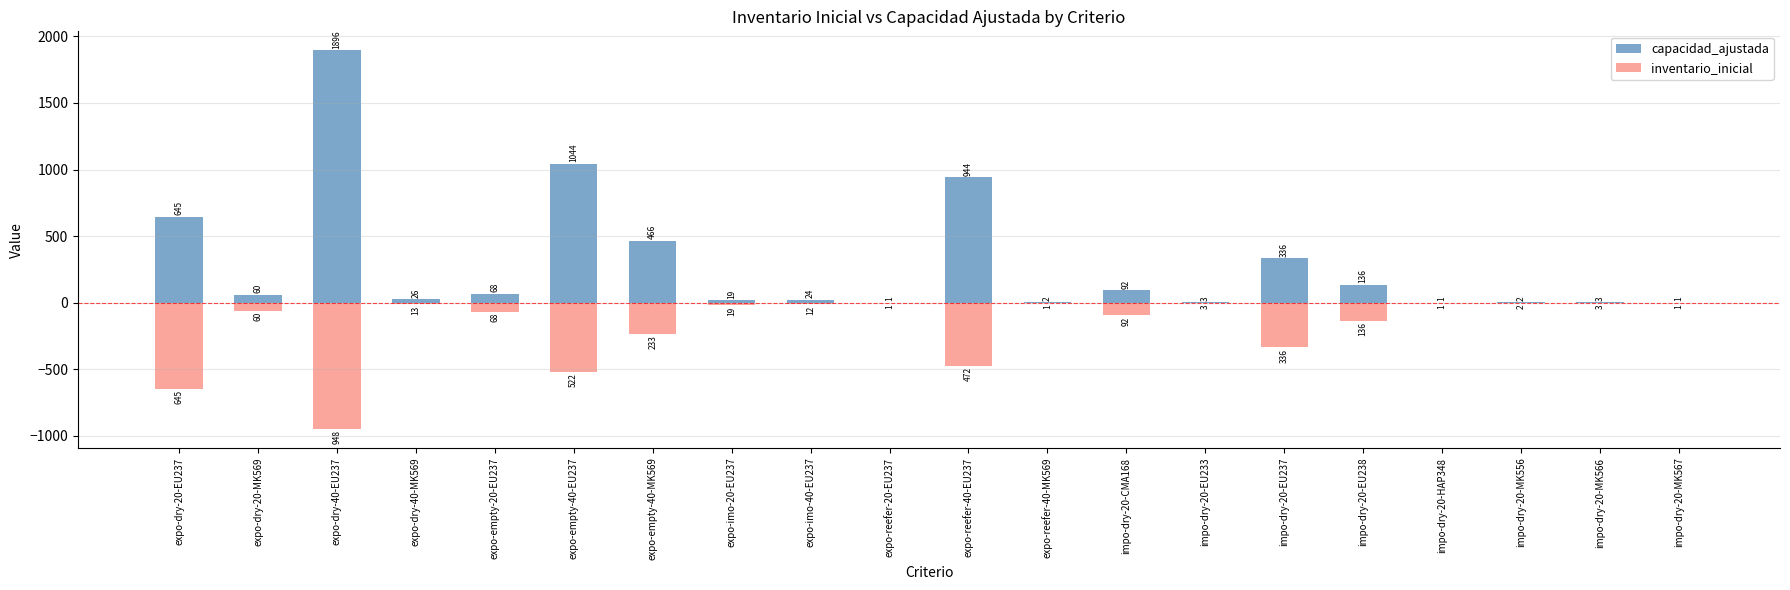

Rank the series by their maximum value, from lowest to highest.

inventario_inicial, capacidad_ajustada